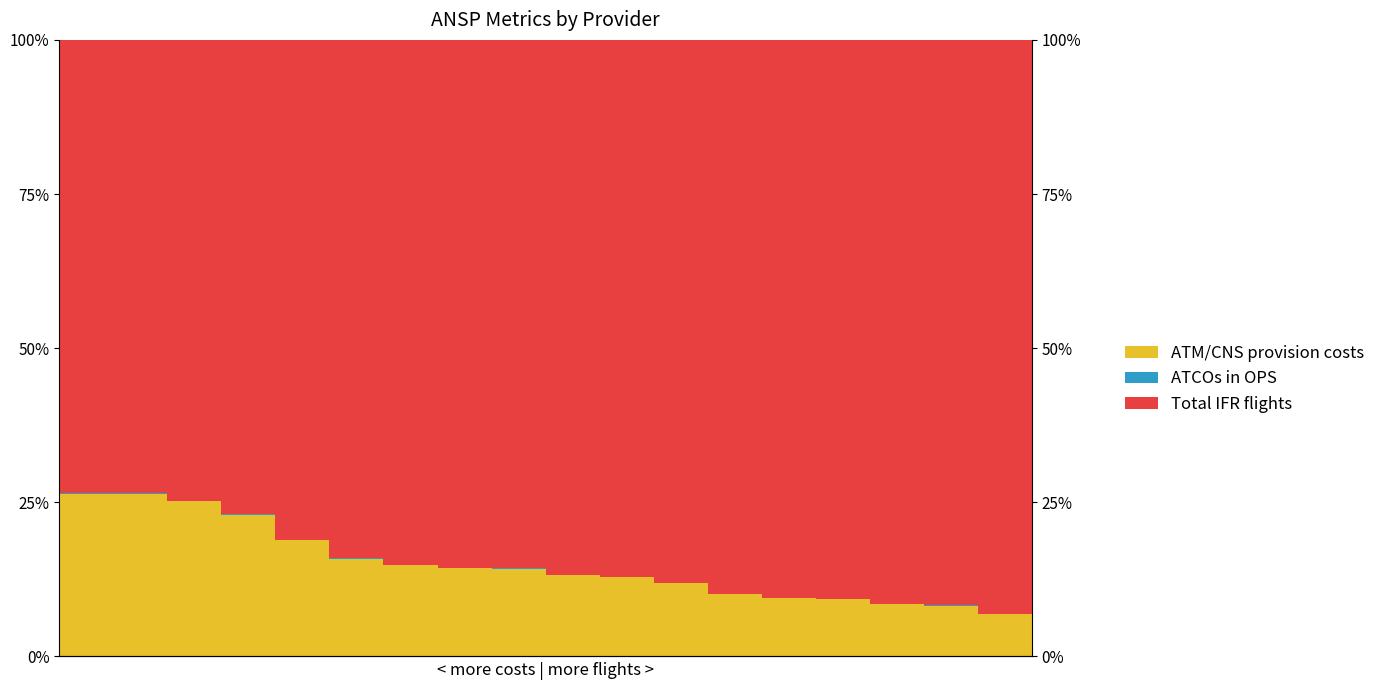

Which category has the highest value in the Total IFR flights series?

17